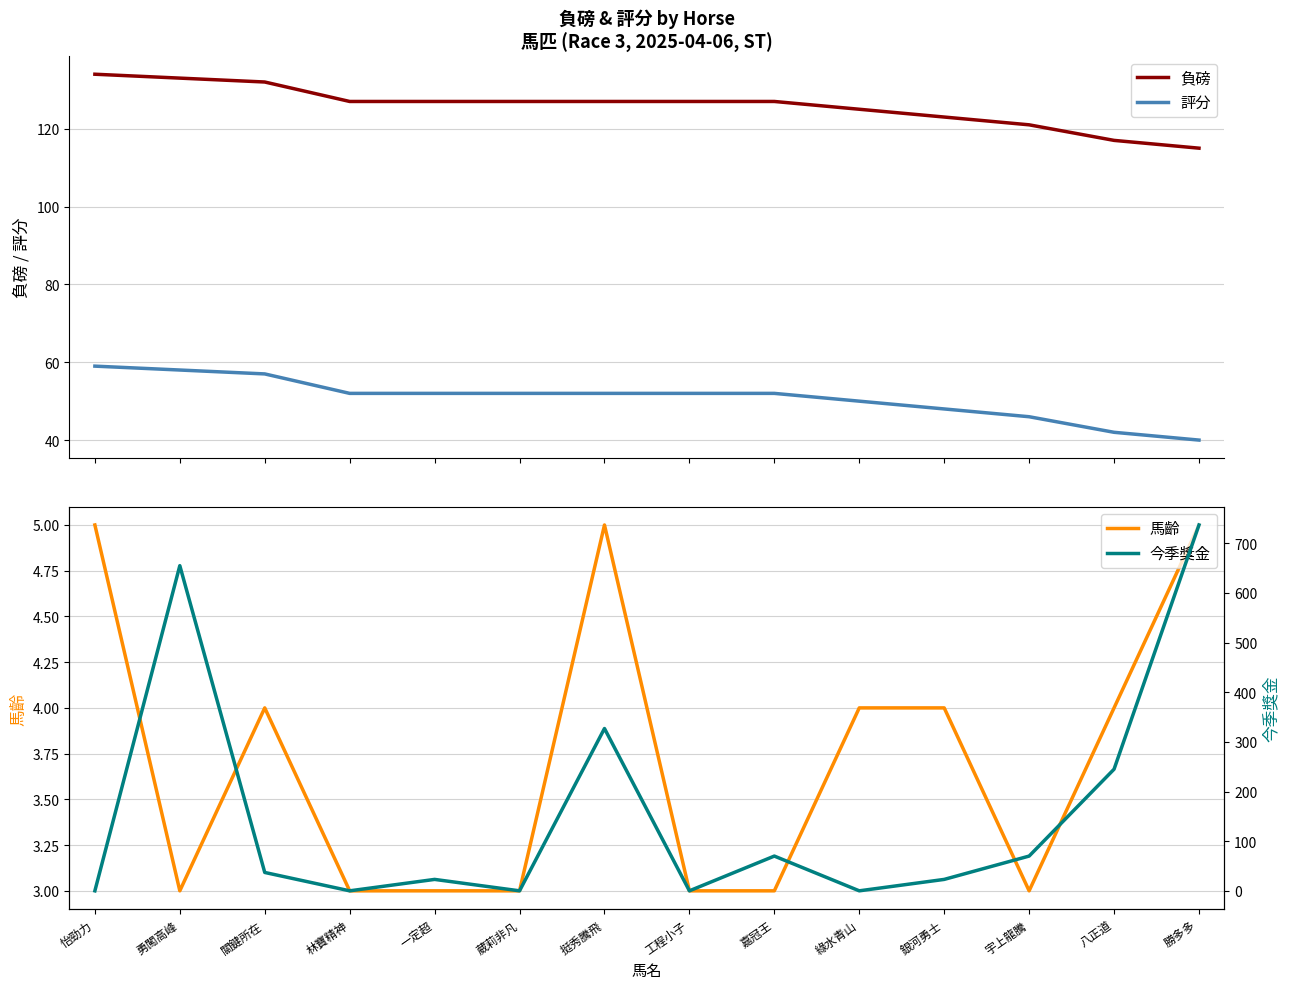

At 銀河勇士, list the series in order from smallest to largest.

馬齡, 今季獎金, 評分, 負磅